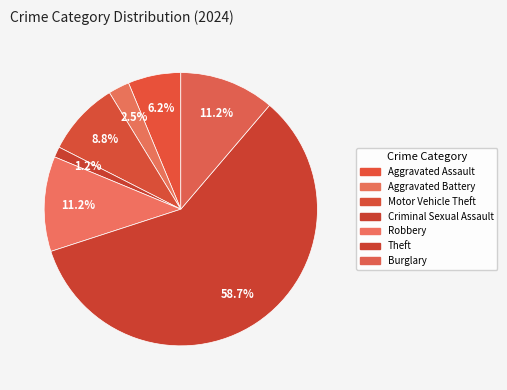

How many segments does this pie chart have?

7